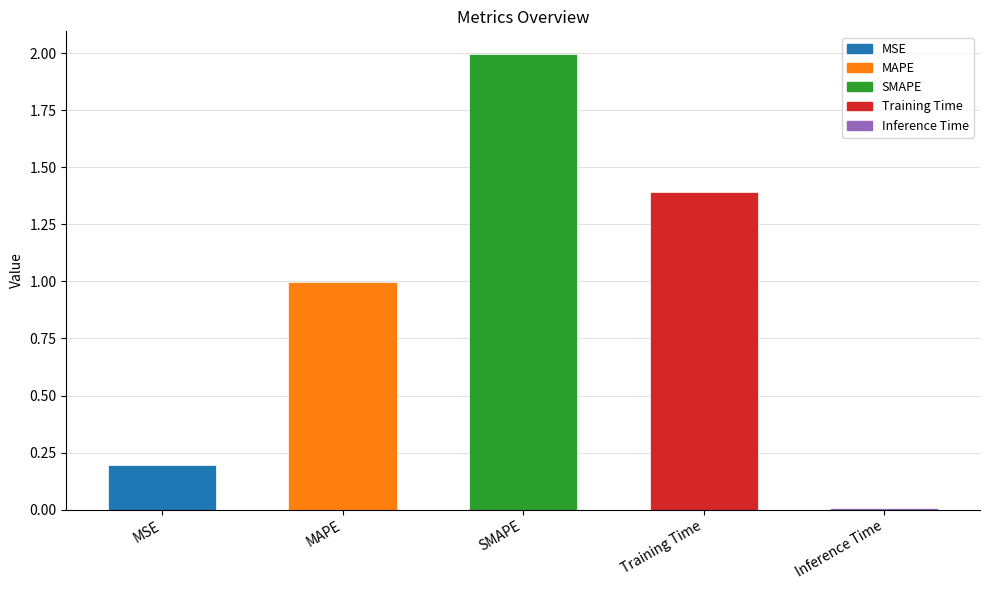

The value at MAPE is 1.0. True or false?

True